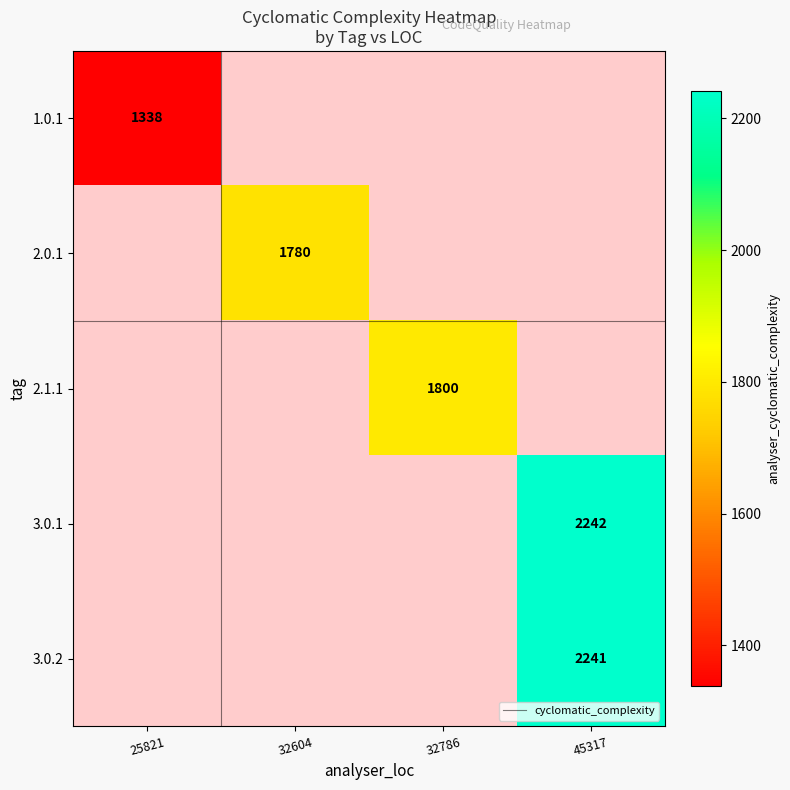

The value of 2.0.1 at 32604 is 390. True or false?

False